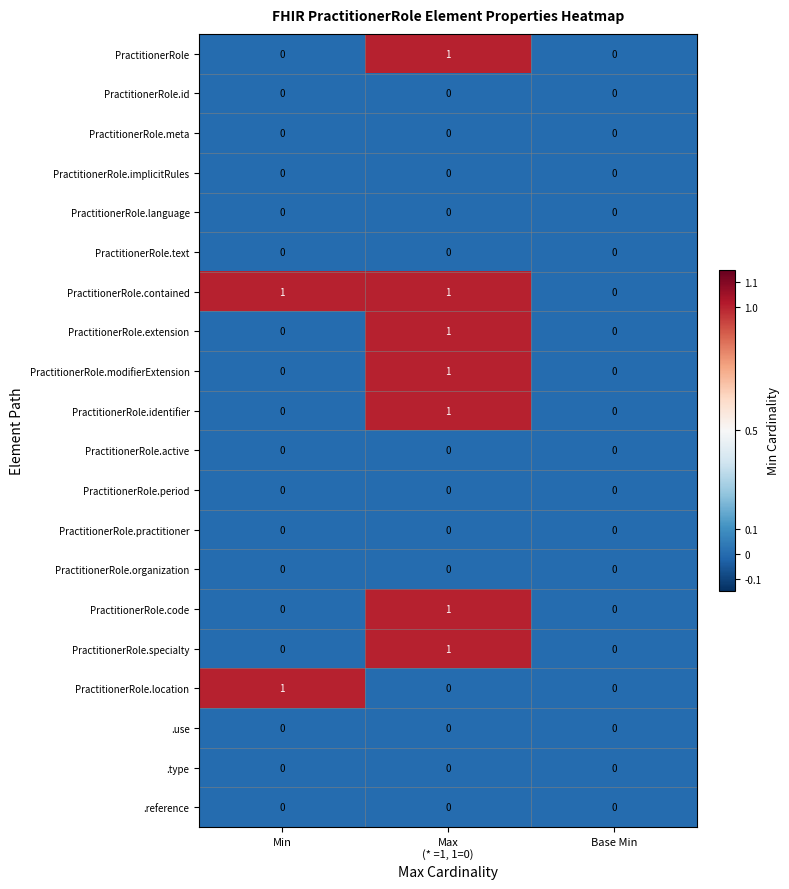

Is it true that PractitionerRole.identifier equals 0 at Min?

True